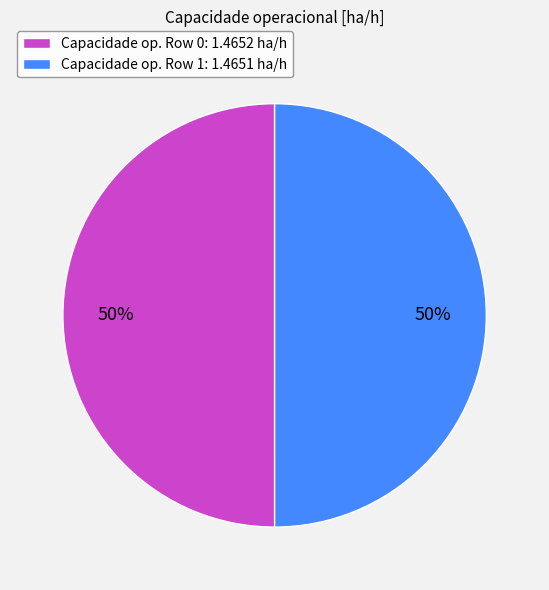

To the nearest percent, what percentage of the pie is Capacidade op. Row 0: 1.4652 ha/h?

50%